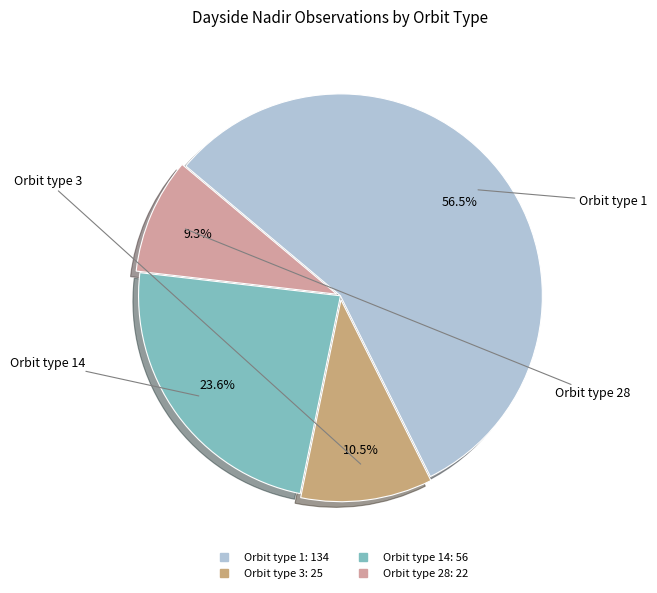

Is there a majority slice in this chart?

Yes